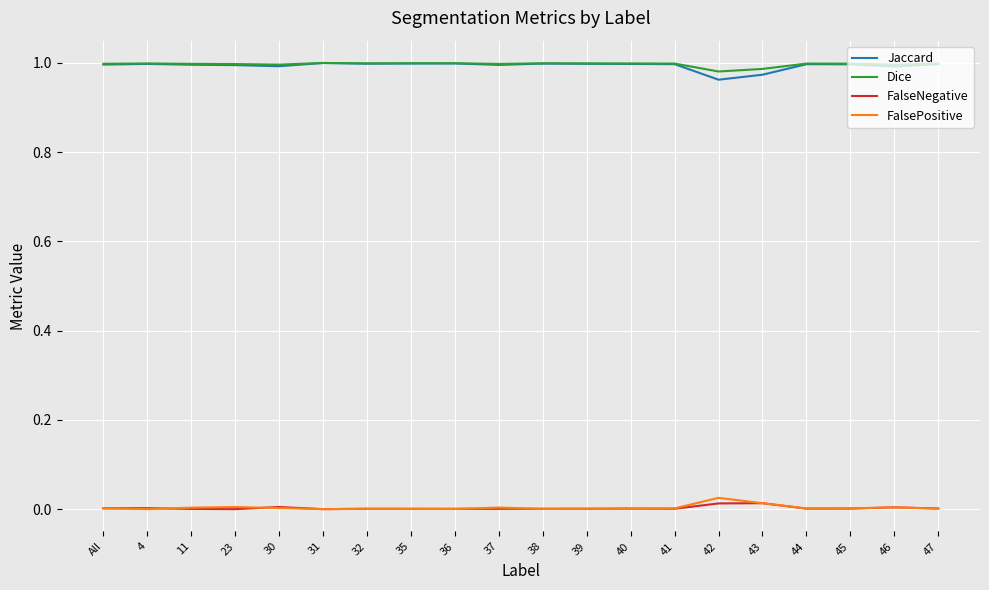

The FalsePositive series shows 0.0 at 39. True or false?

True